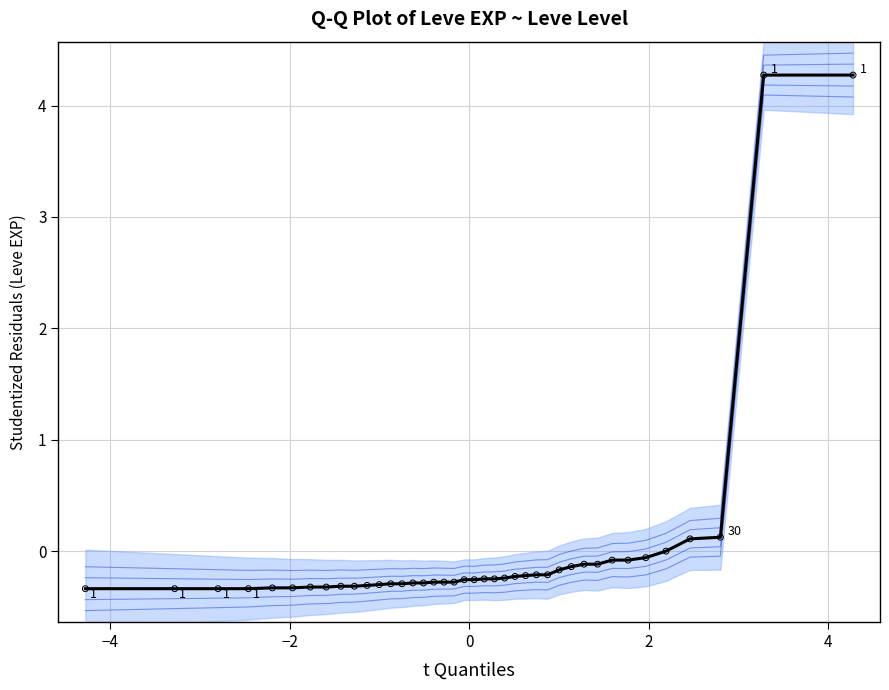

What is the range of Y values (max minus min)?

4.6